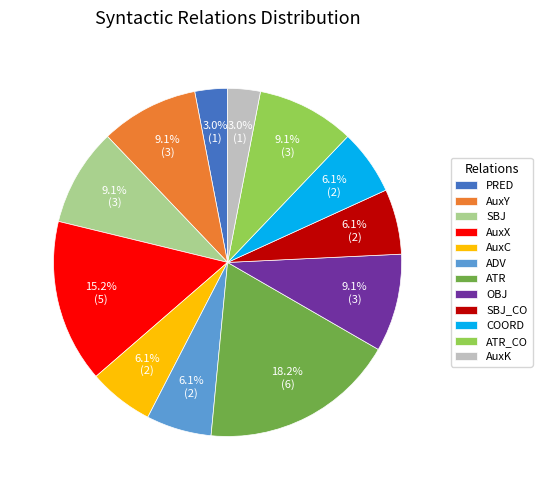

Count the number of slices in the pie.

12